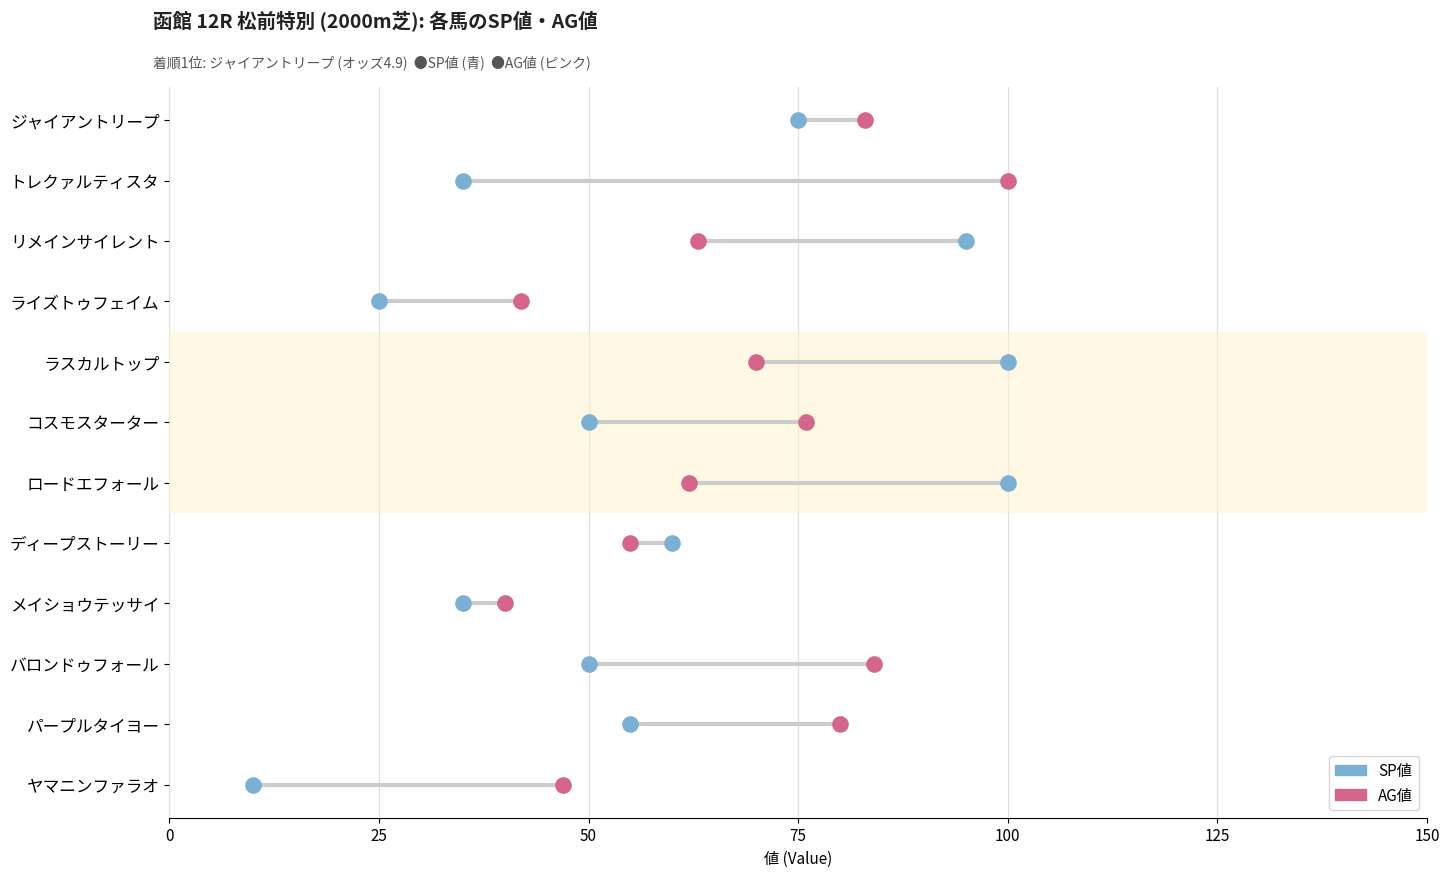

What are all the series names shown in the legend?

SP値, AG値